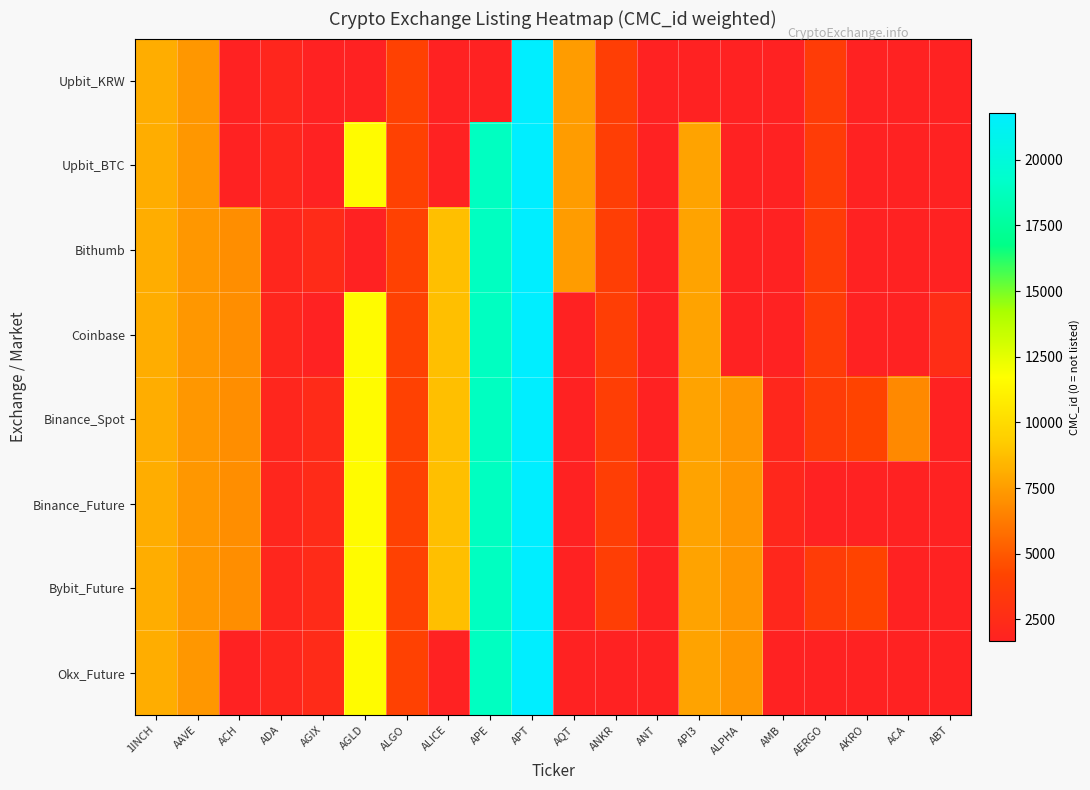

Which series has the largest total across all categories?

Binance_Spot